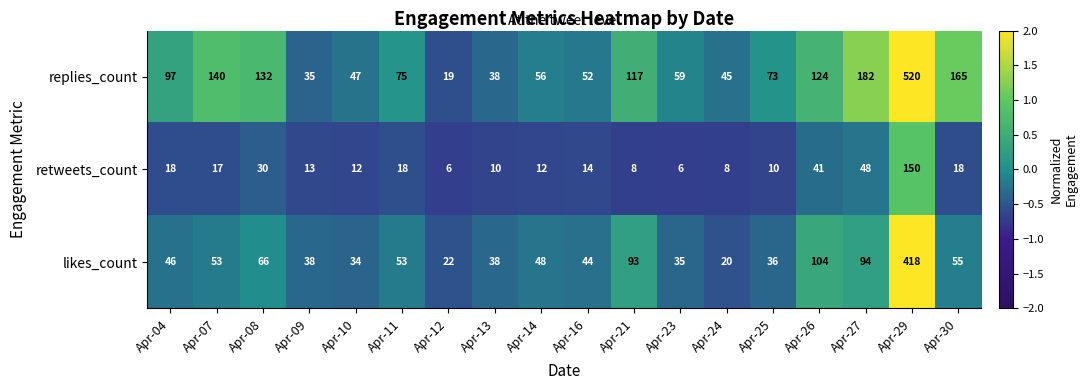

What is the total value across all series at Apr-07?

210